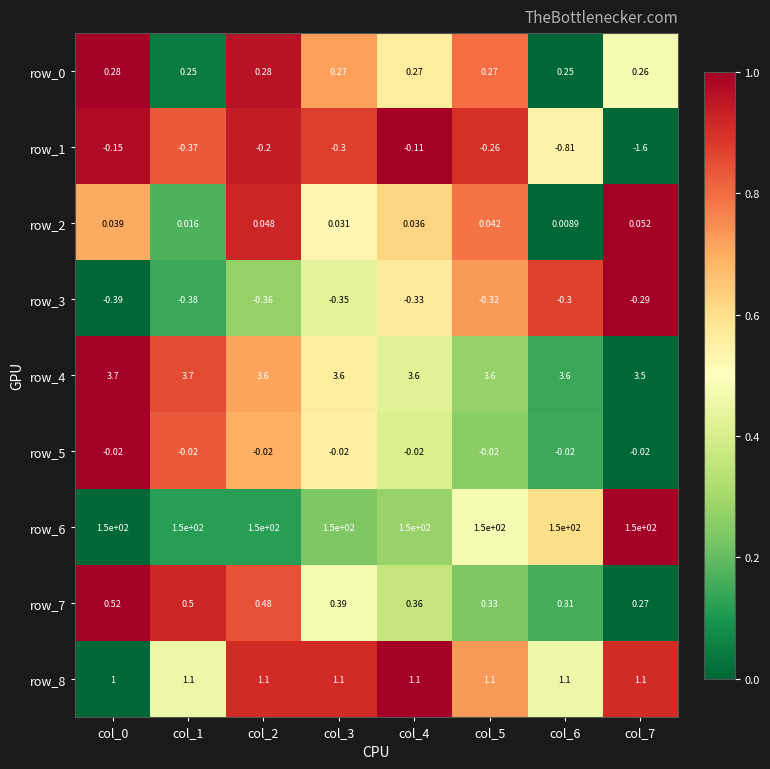

Is the value of row_8 at col_3 greater than the value of row_3 at col_0?

Yes